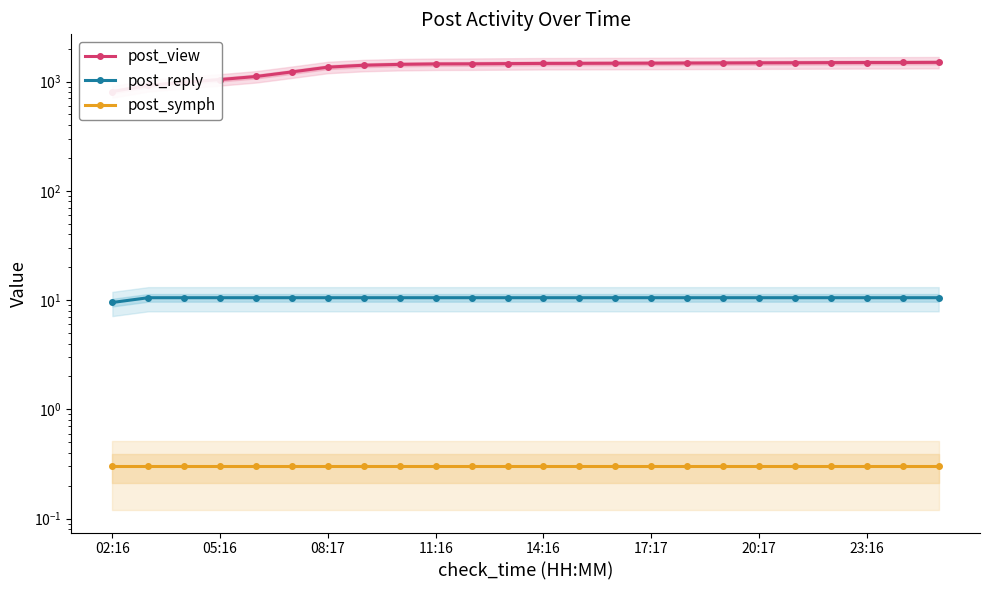

What is the value of the post_symph point at the 21st from the left?

0.3